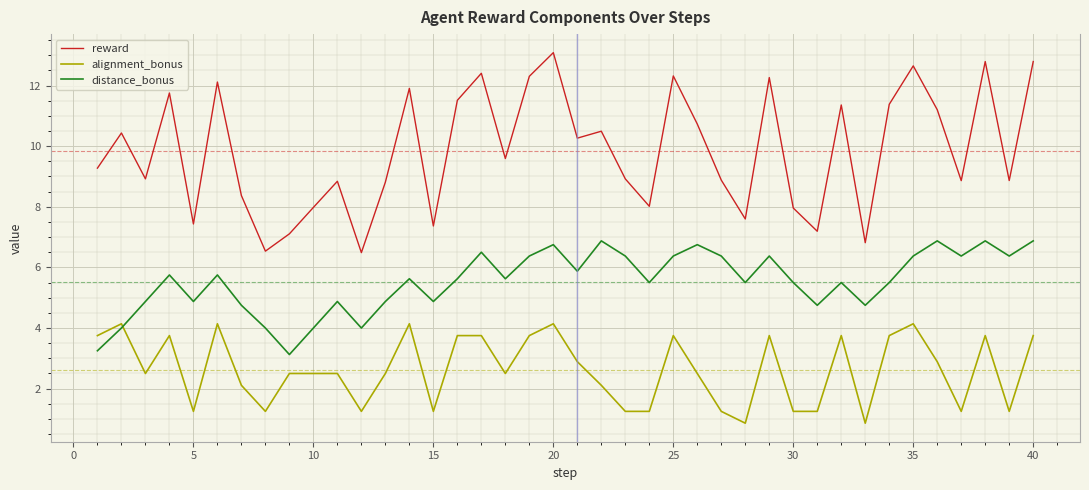

How many times do distance_bonus and alignment_bonus cross each other?

1